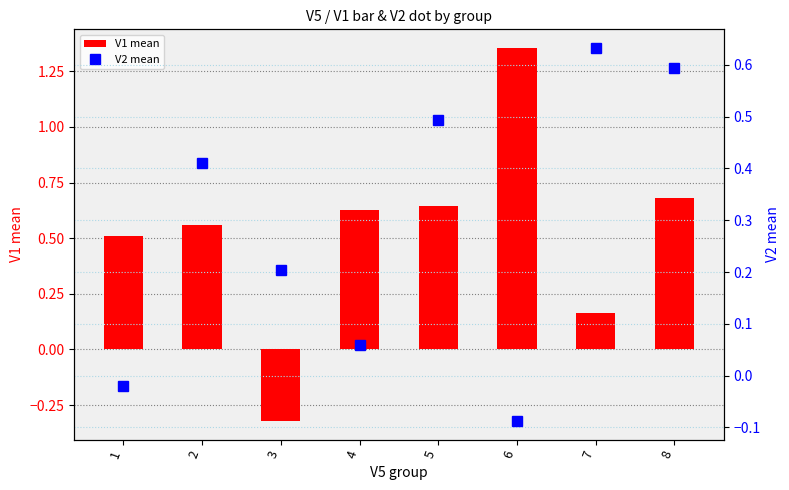

Where does the V1 mean series first go above 0?

1